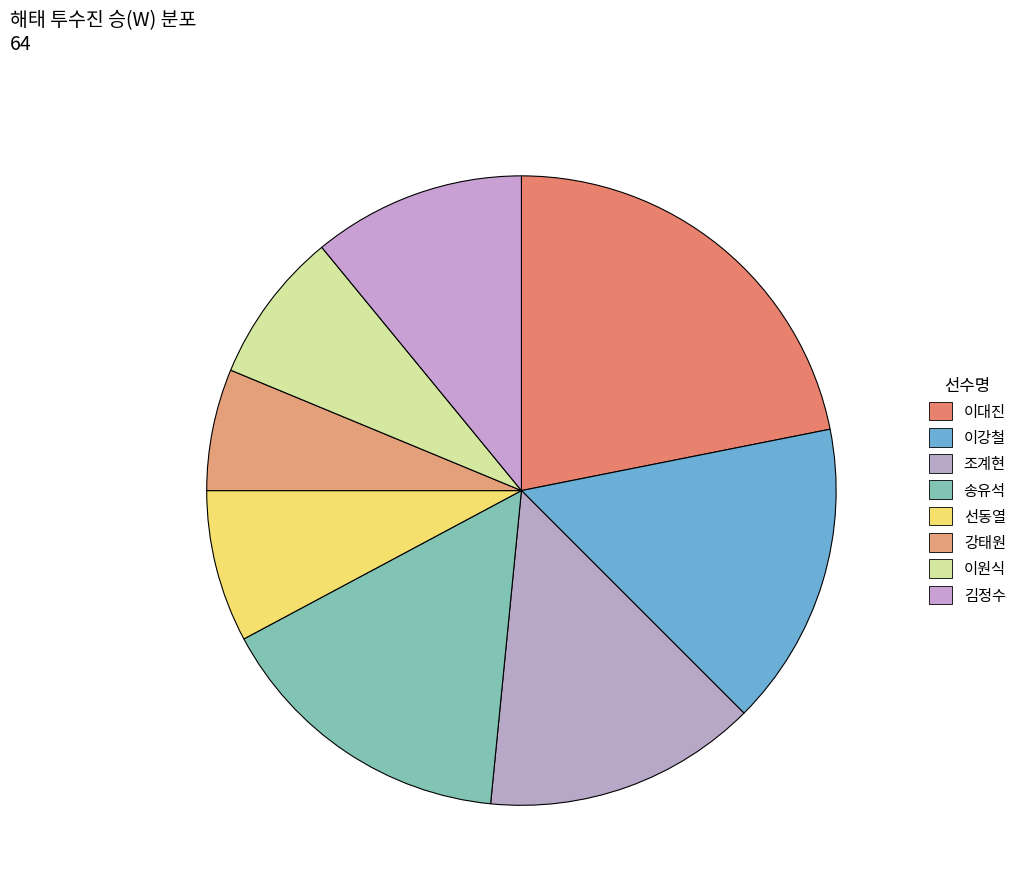

How many segments does this pie chart have?

8